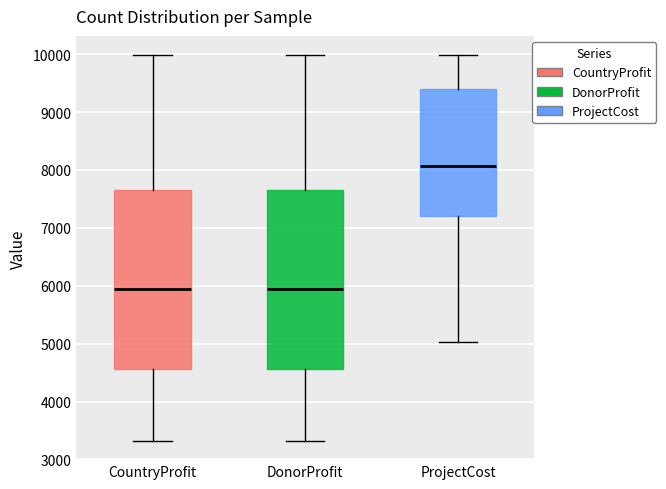

Where does the lower whisker of the box for DonorProfit end on the y-axis? The values are not printed on the chart, so give them approximately, as read against the axis.

3300